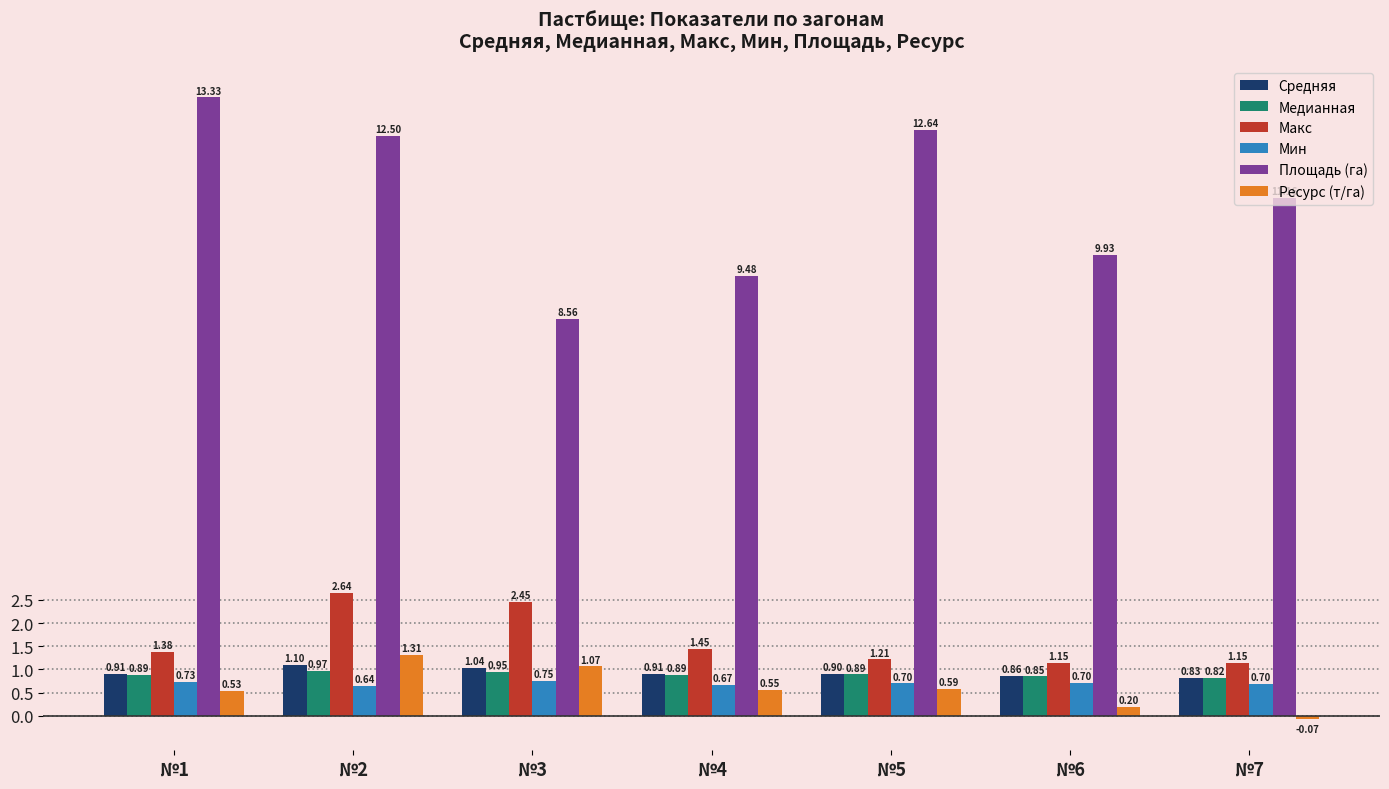

Between №1 and №3, which series saw the biggest shift?

Площадь (га)